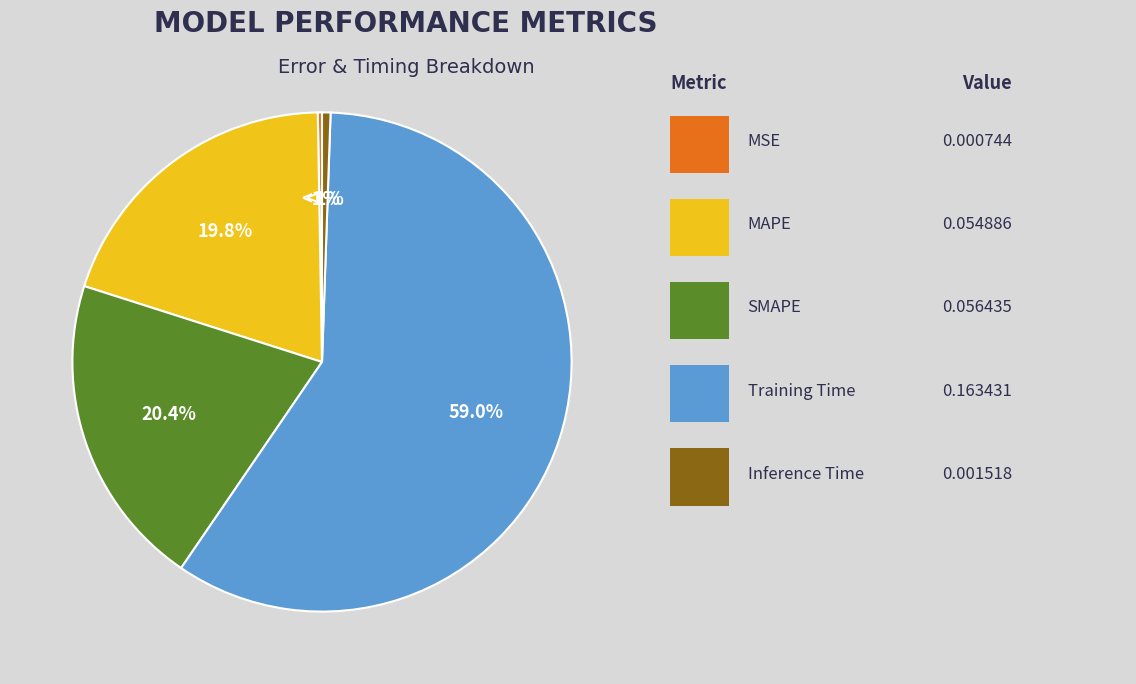

Is there a majority slice in this chart?

Yes